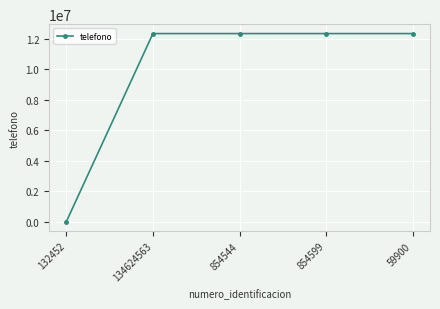

What is the change in value from 132452 to 134624563?

+12345678